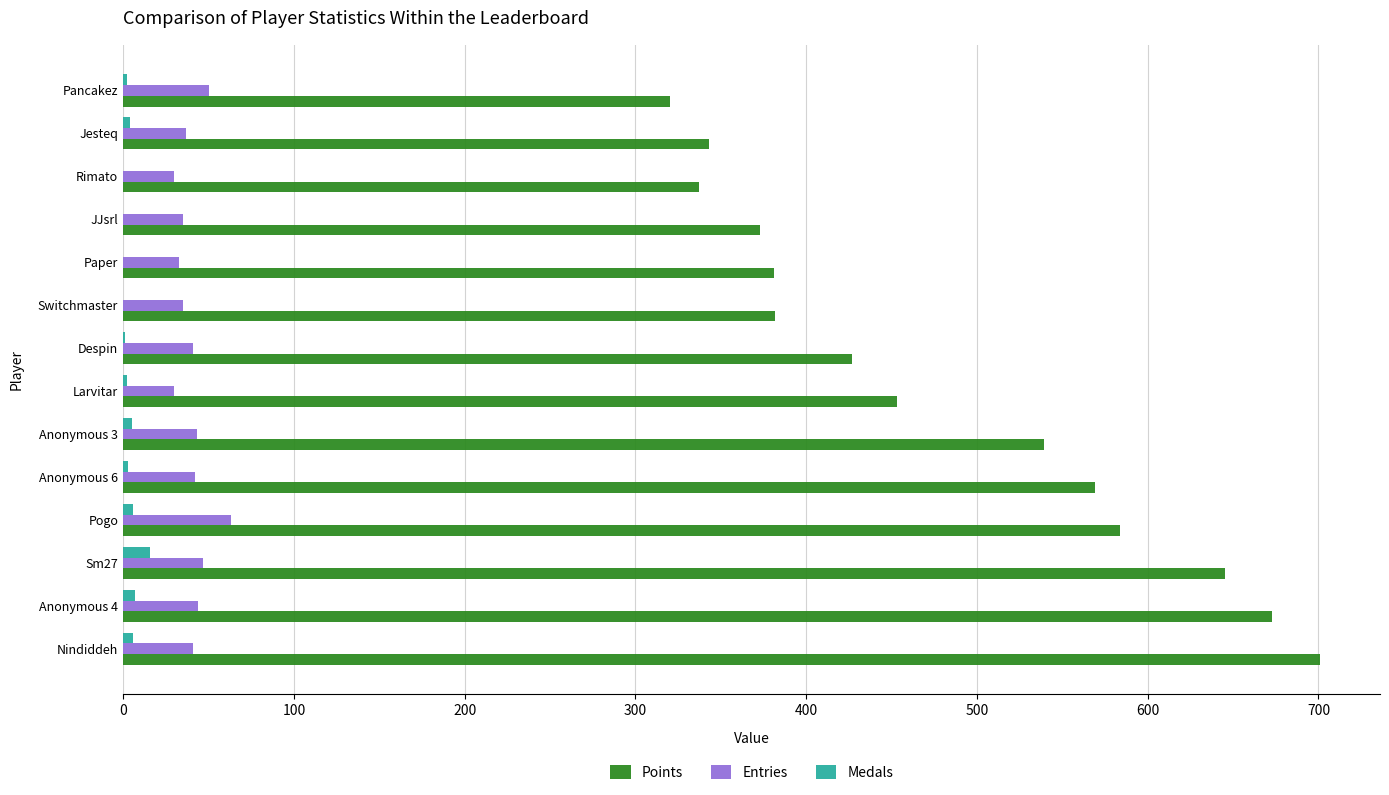

Which series has the largest total across all categories?

Points